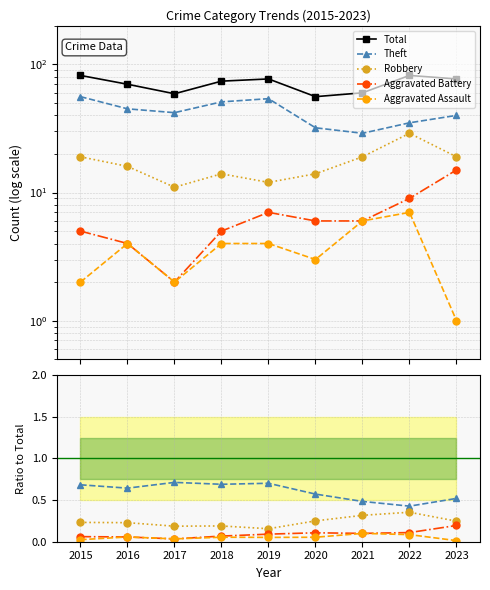

Is it true that Aggravated Battery equals 0.1 at 2018?

True